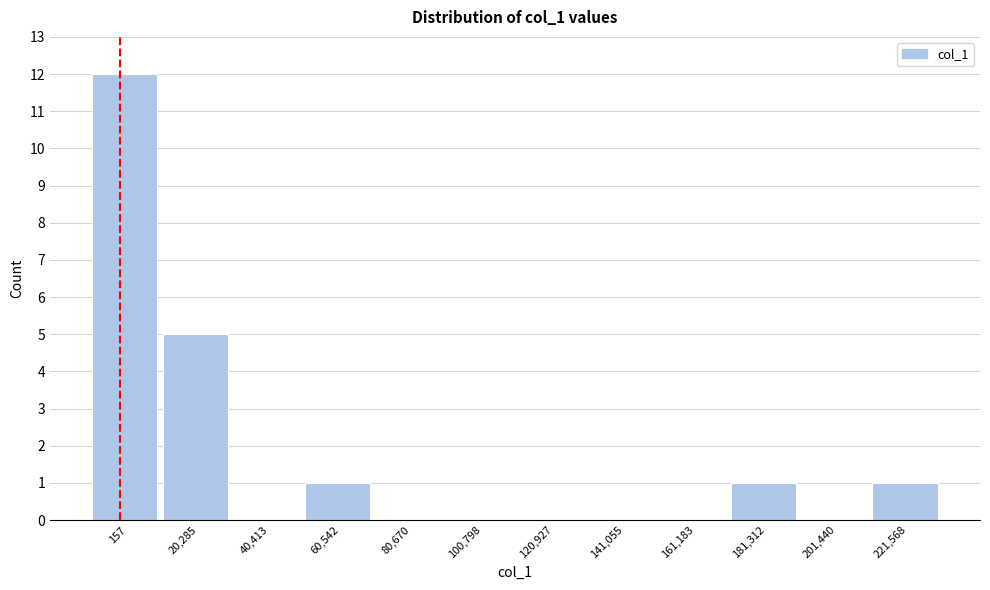

Reading left to right, transcribe all the data shown in this chart.

157=12	20,285=5	40,413=0	60,542=1	80,670=0	100,798=0	120,927=0	141,055=0	161,183=0	181,312=1	201,440=0	221,568=1